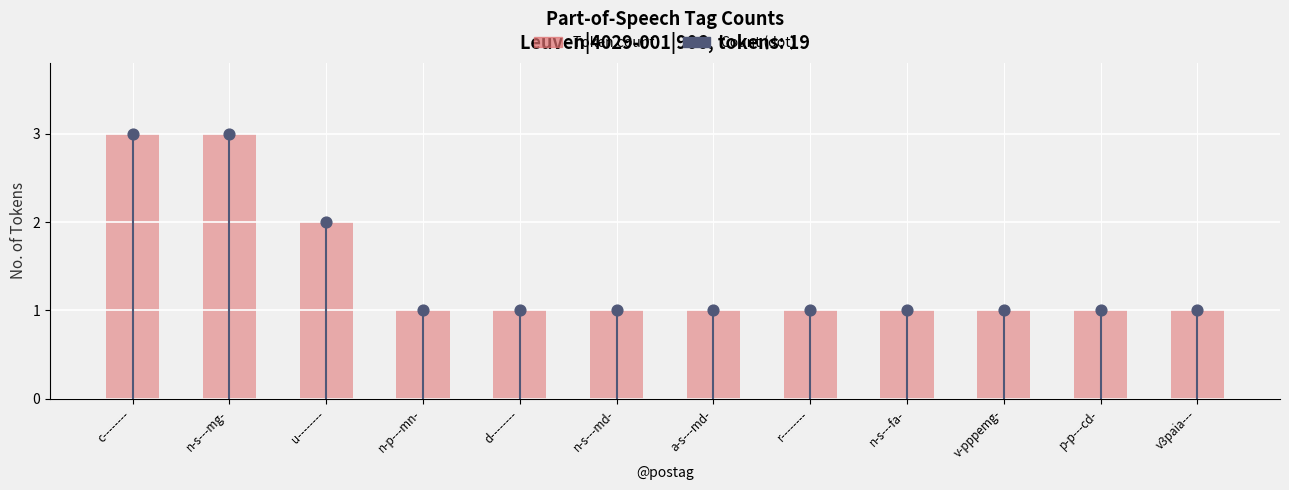

Which series has the largest Y range (max minus min)?

Token count